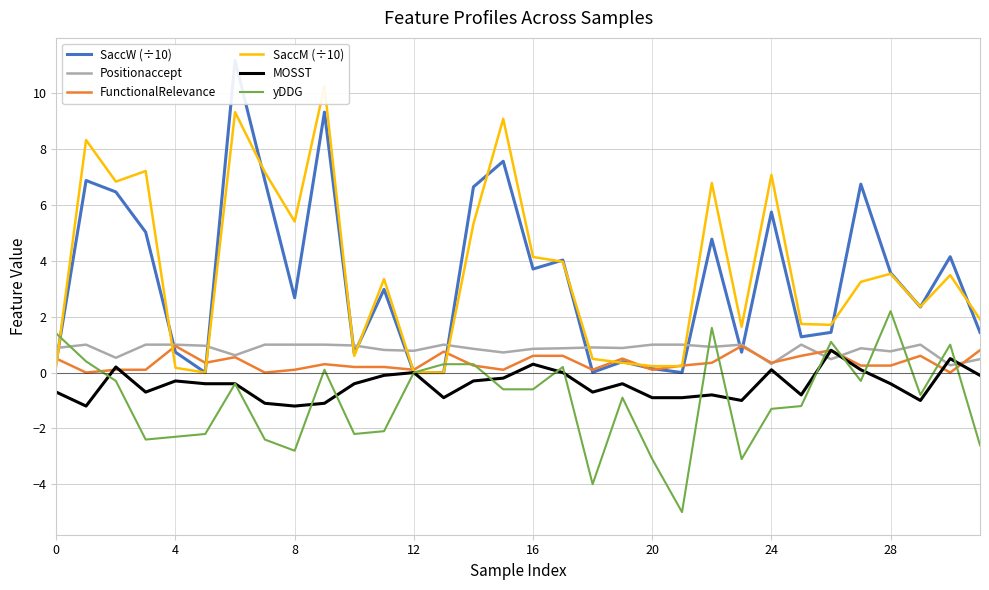

Which series has the widest spread of values?

SaccW (÷10)